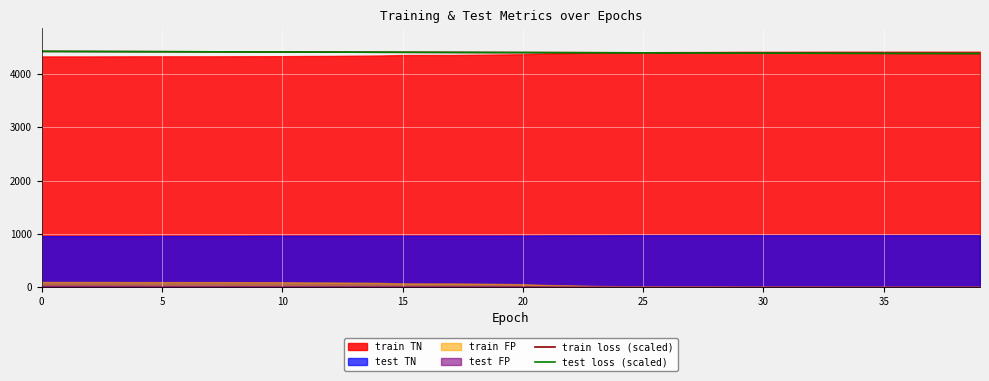

Is the value of train loss (scaled) at 18 greater than the value of test loss (scaled) at 40?

No